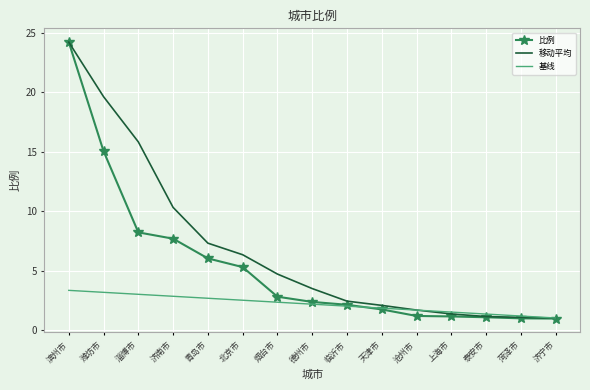

Which category has the highest value in the 比例 series?

滨州市